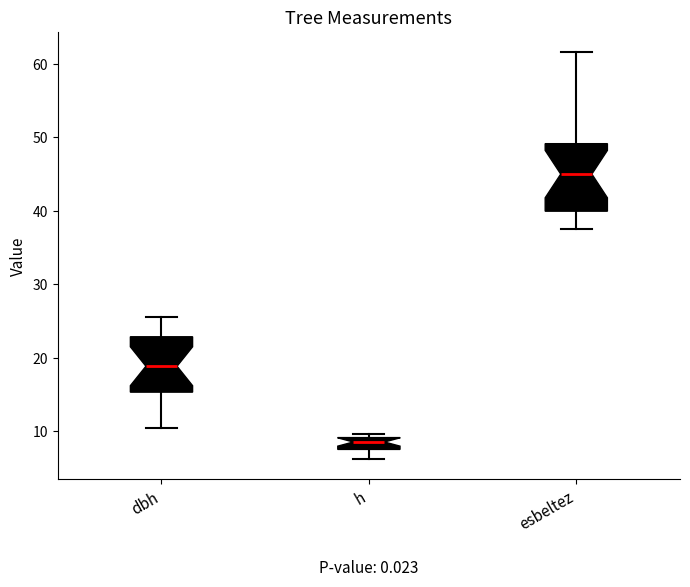

Where does the median line of the box for esbeltez sit on the y-axis? The values are not printed on the chart, so give them approximately, as read against the axis.

45